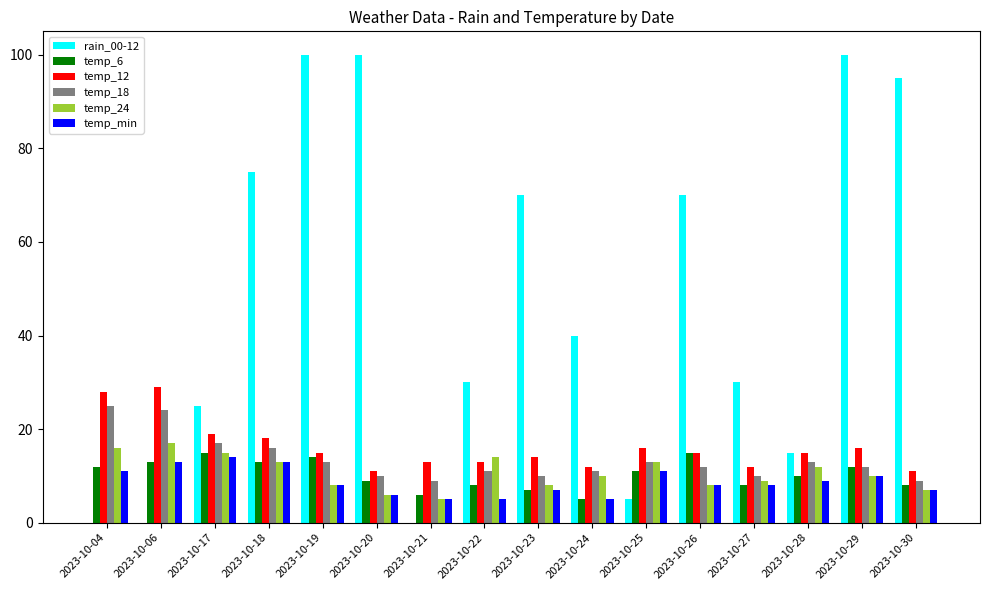

Count the number of data series in this chart.

6